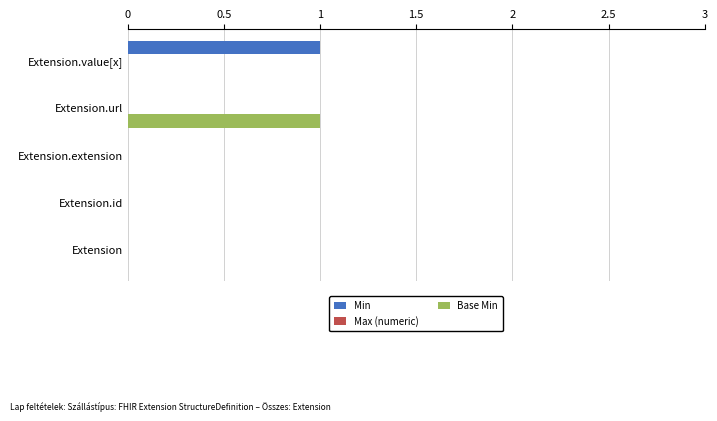

The Base Min series shows 0 at Extension. True or false?

True